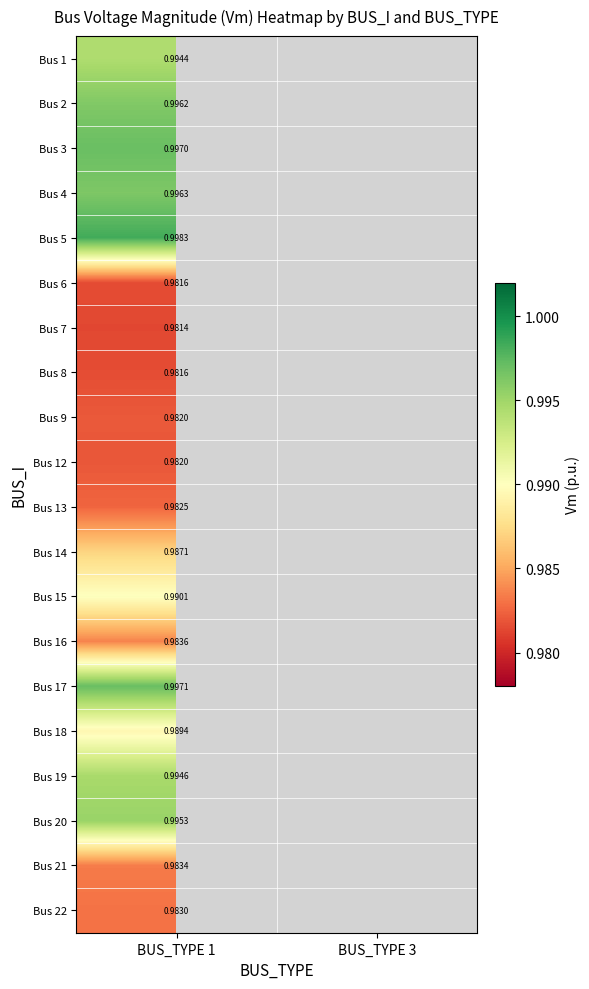

Which category has the lowest value across all series?

BUS_TYPE 1